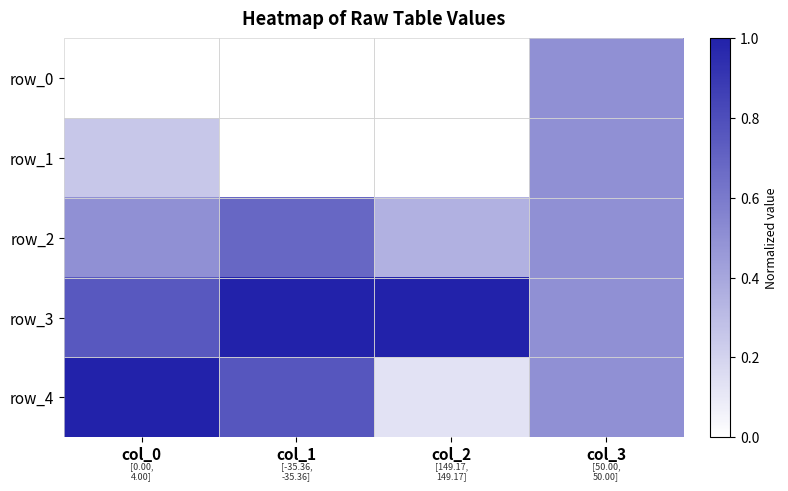

Between col_2 and col_1, which is larger?

col_2